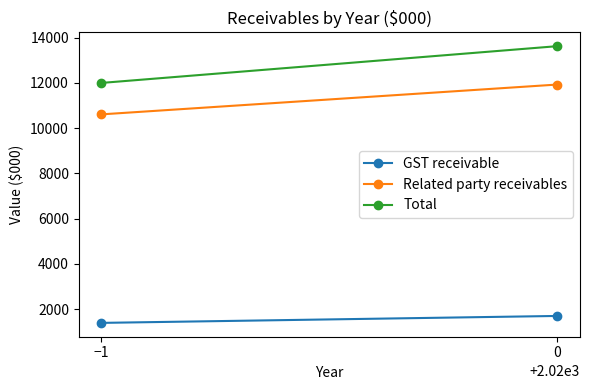

List the labels in order of GST receivable value, smallest first.

−1, 0